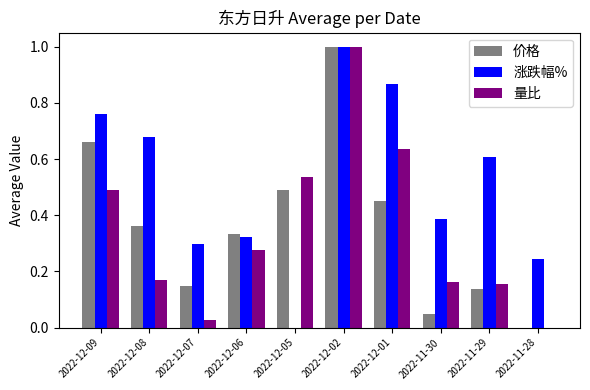

Which series has the largest total across all categories?

涨跌幅%